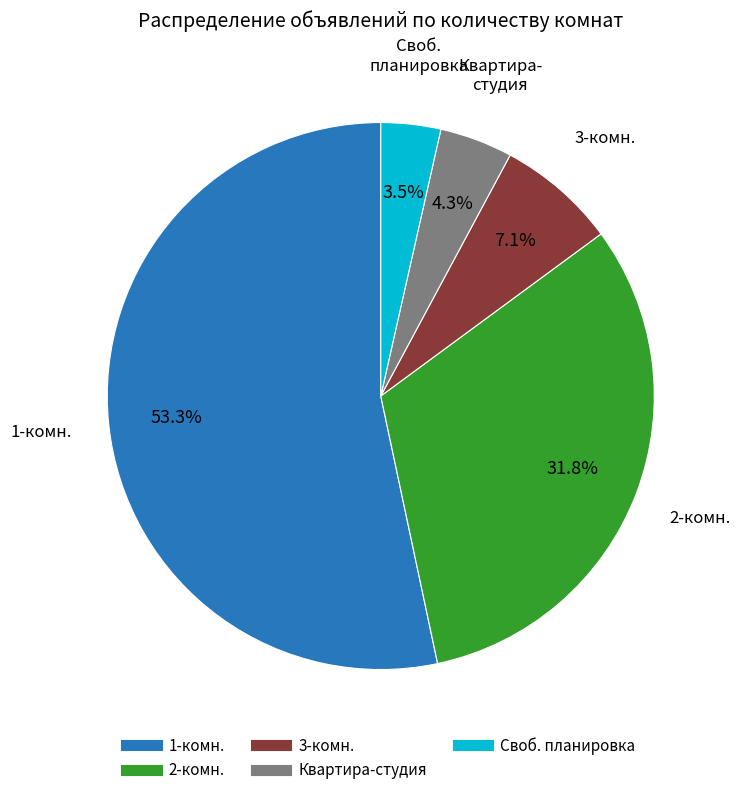

Is there a majority slice in this chart?

Yes